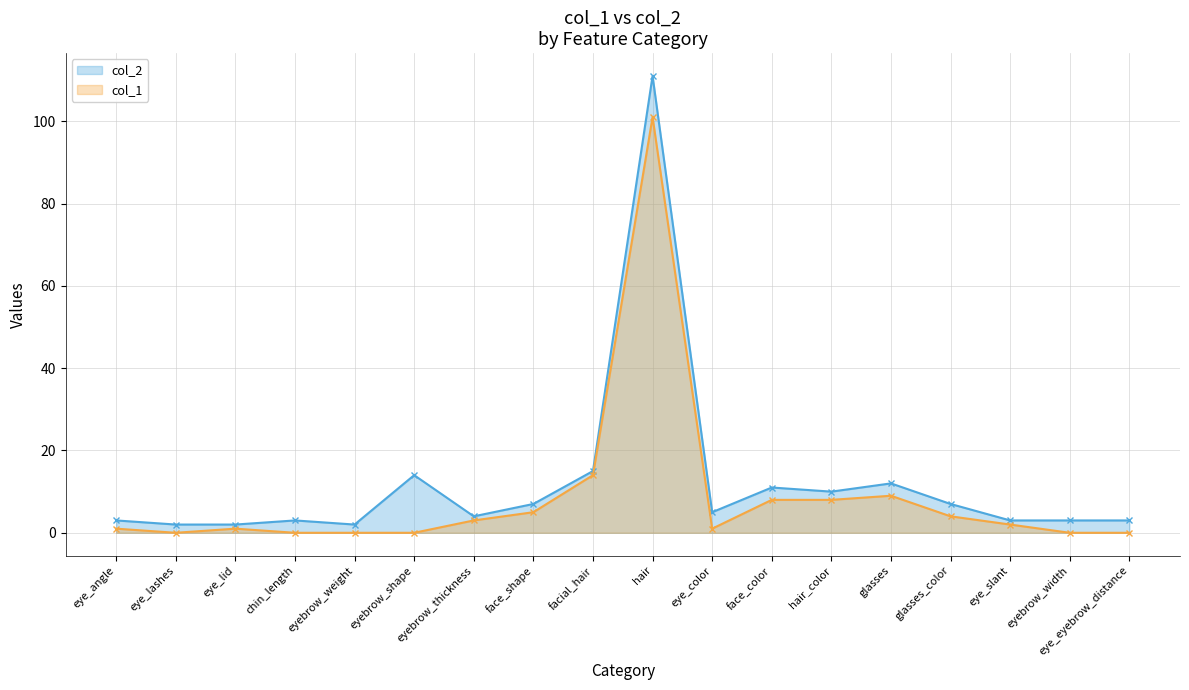

How many lines are shown in the chart?

2